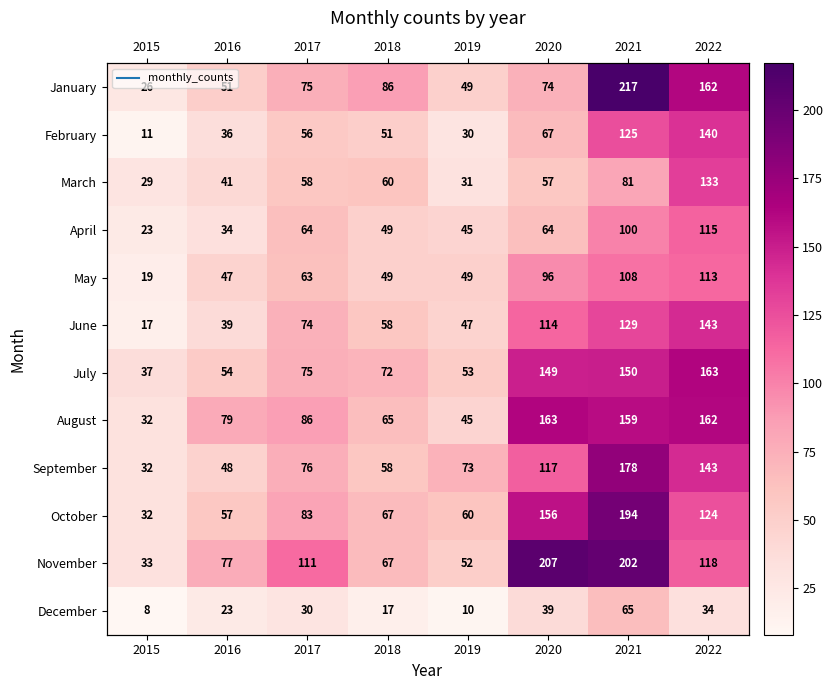

Which has a higher value, 2016 or 2017?

2017